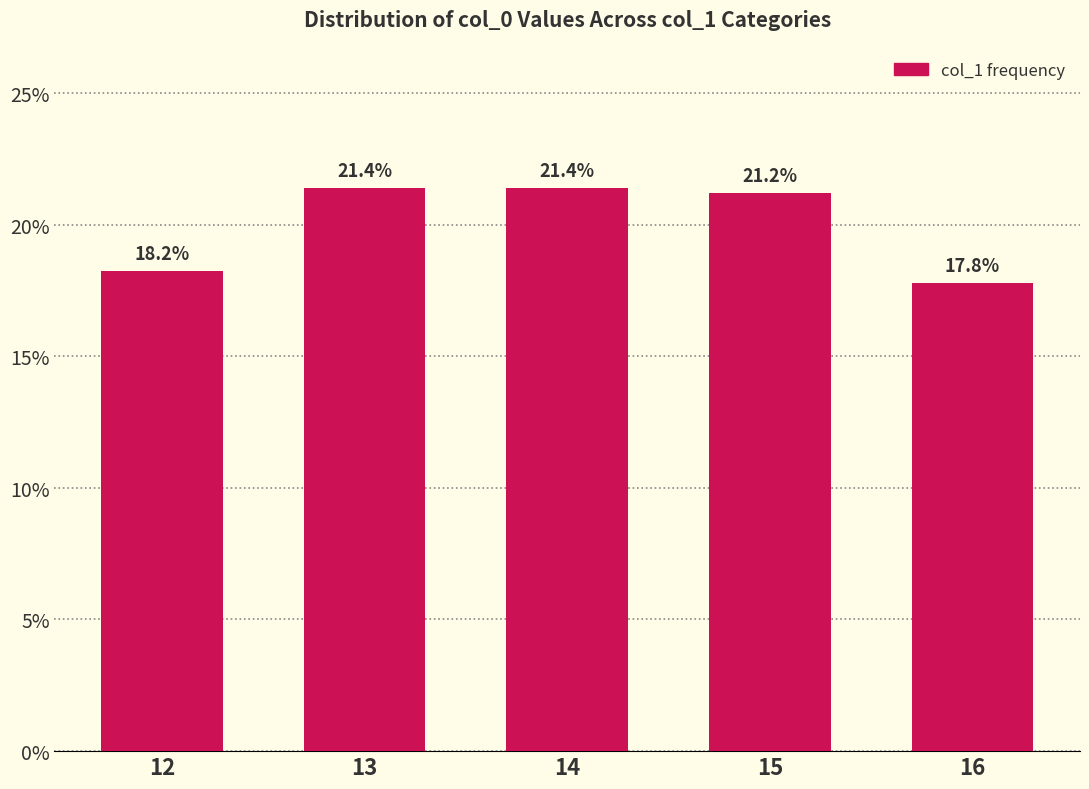

True or false: the data shows 13.8 at 15.

False